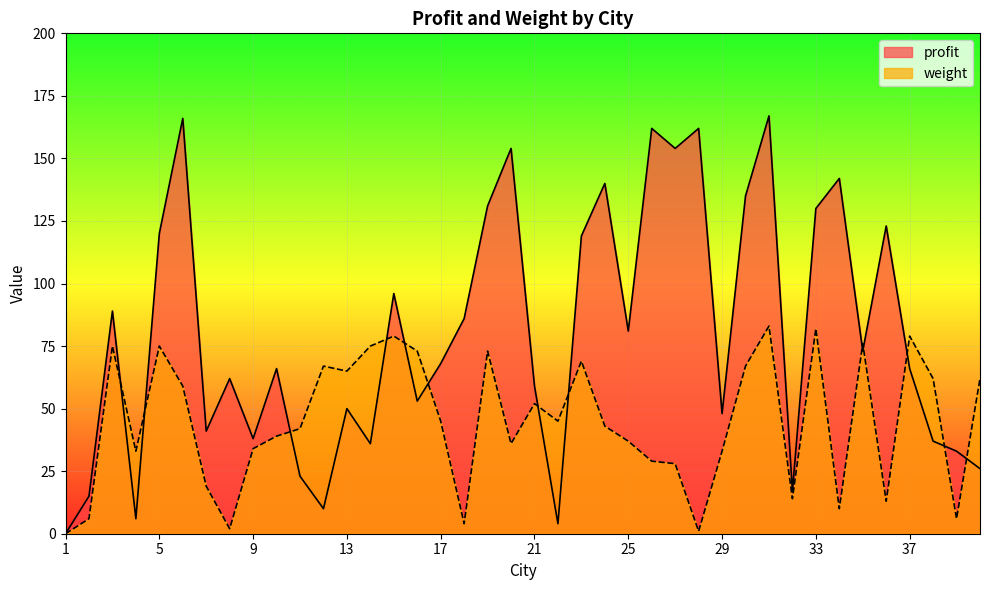

Reading left to right, extract all data points from this chart.

profit: 1=0	2=15	3=89	4=6	5=120	6=166	7=41	8=62	9=38	10=66	11=23	12=10	13=50	14=36	15=96	16=53	17=68	18=86	19=131	20=154	21=59	22=4	23=119	24=140	25=81	26=162	27=154	28=162	29=48	30=135	31=167	32=17	33=130	34=142	35=73	36=123	37=66	38=37	39=33	40=26
weight: 1=0	2=6	3=75	4=33	5=75	6=59	7=19	8=2	9=34	10=39	11=42	12=67	13=65	14=75	15=79	16=73	17=45	18=4	19=73	20=36	21=52	22=45	23=69	24=43	25=37	26=29	27=28	28=1	29=33	30=67	31=83	32=14	33=82	34=10	35=76	36=13	37=79	38=62	39=6	40=62